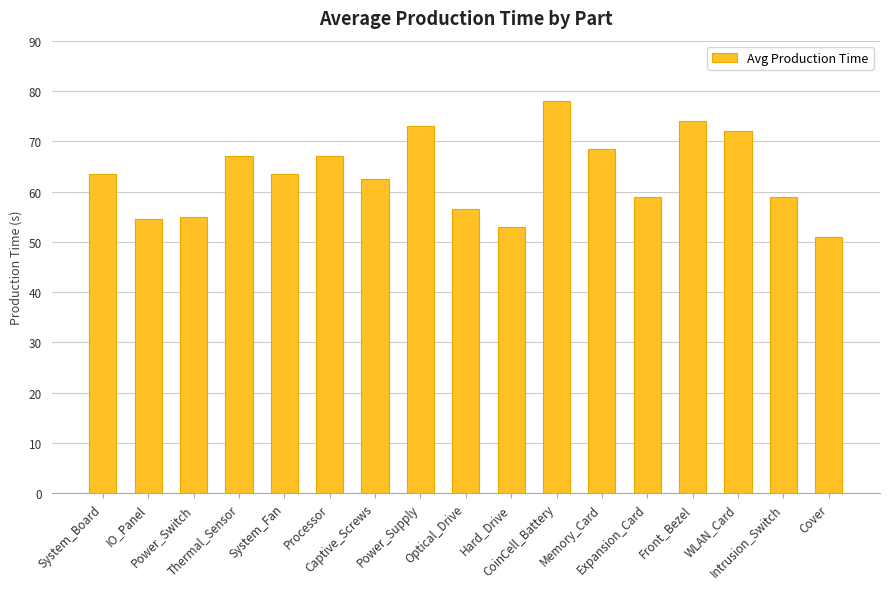

Which category has the highest value across all series?

CoinCell_Battery